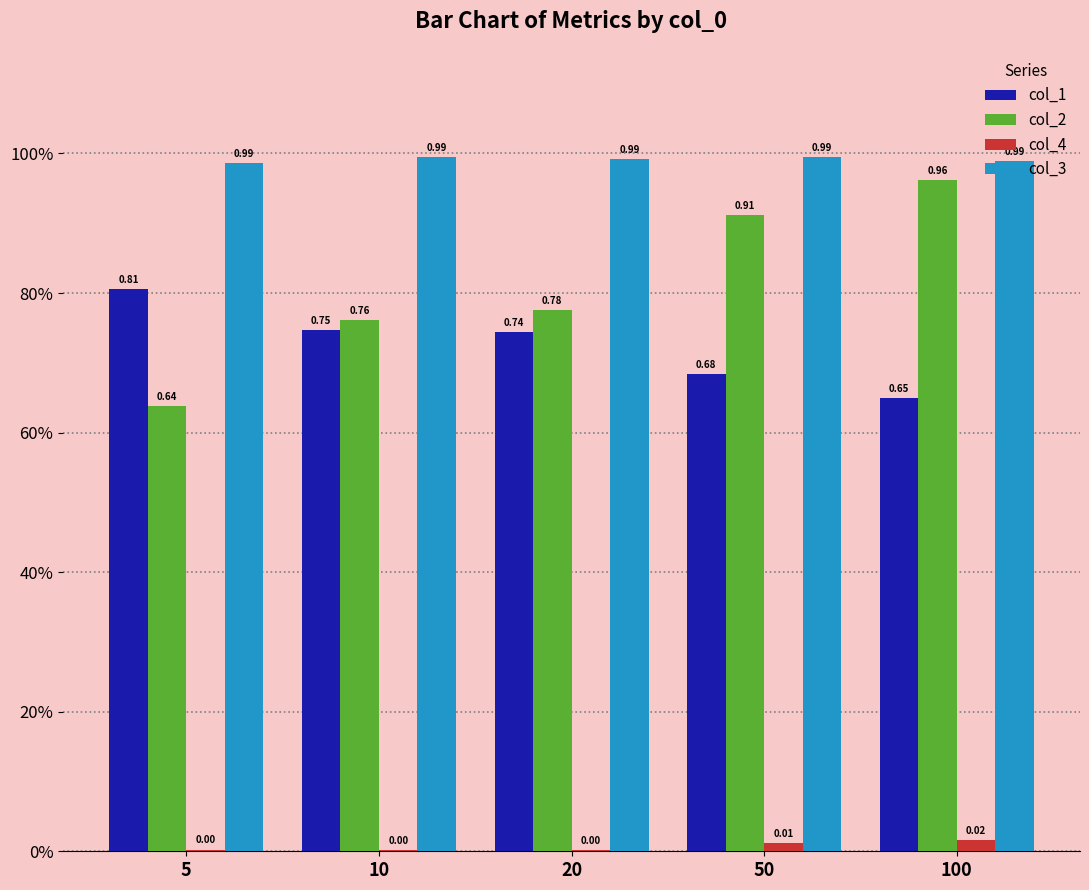

Rank the series by their maximum value, from highest to lowest.

col_3, col_2, col_1, col_4